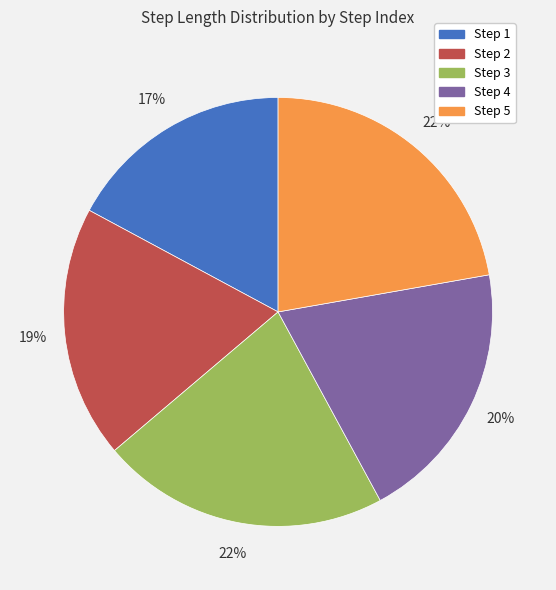

Is it true that Step 4 is 32% of the pie?

False